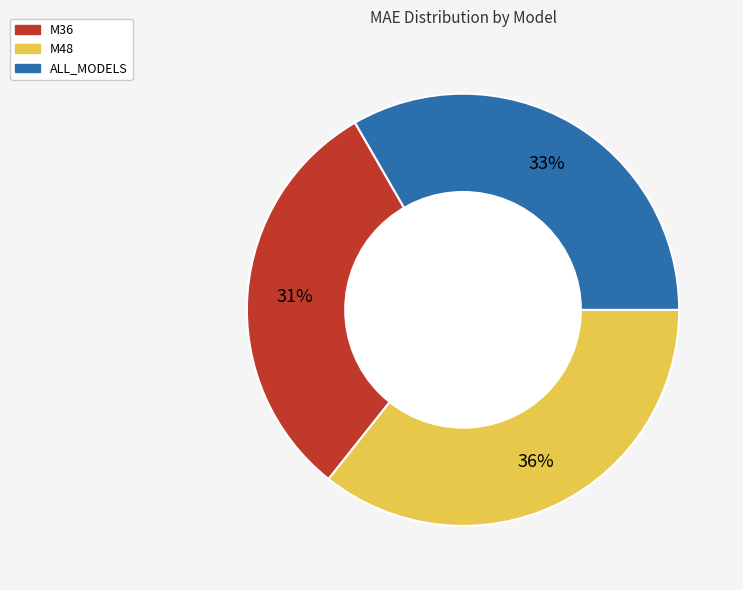

Is M36 the majority of the pie?

No